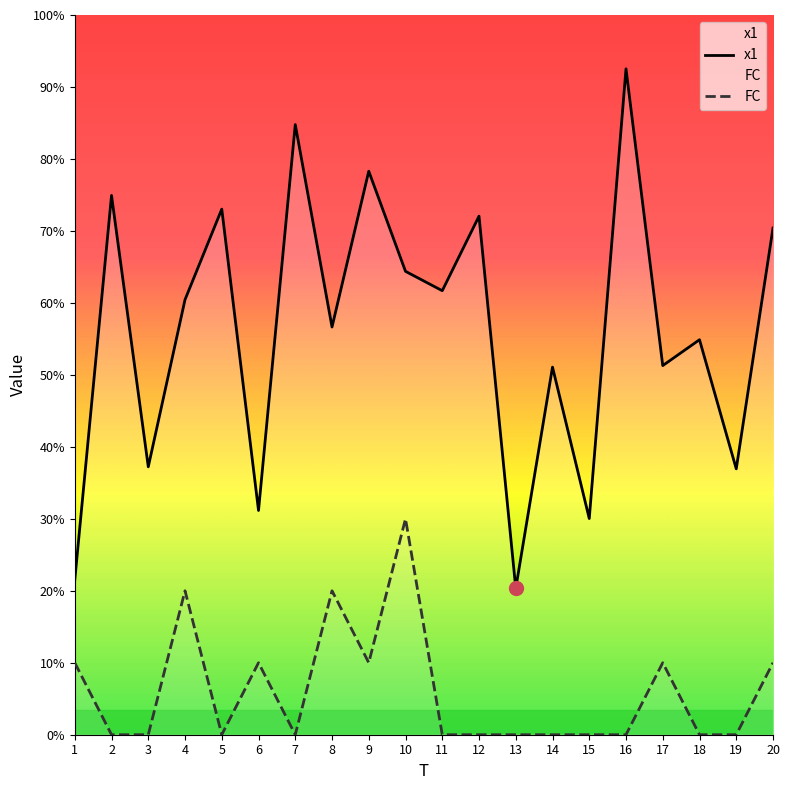

Which series has the widest spread of values?

x1